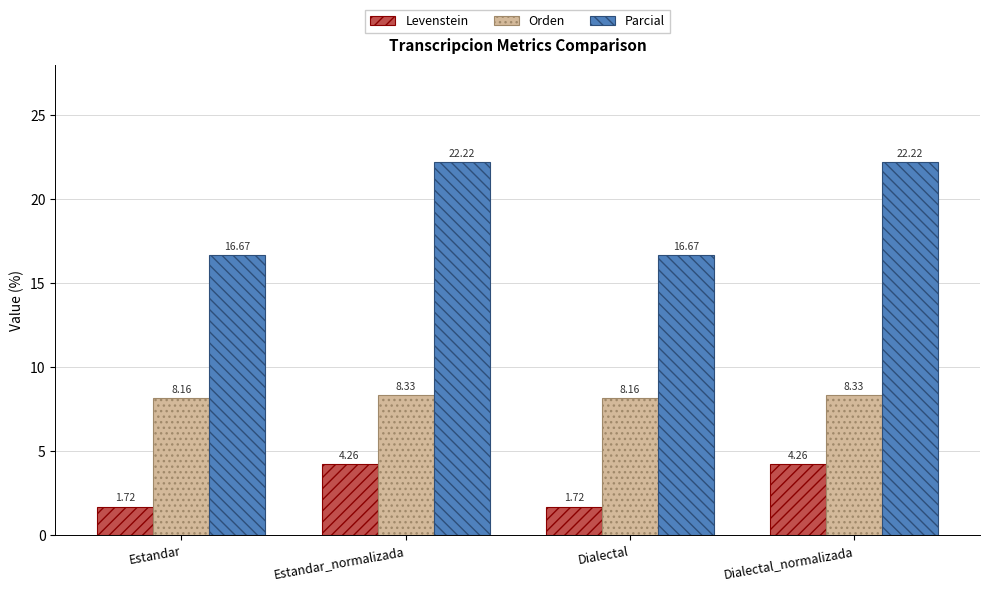

Between Estandar and Estandar_normalizada, which series saw the biggest shift?

Parcial